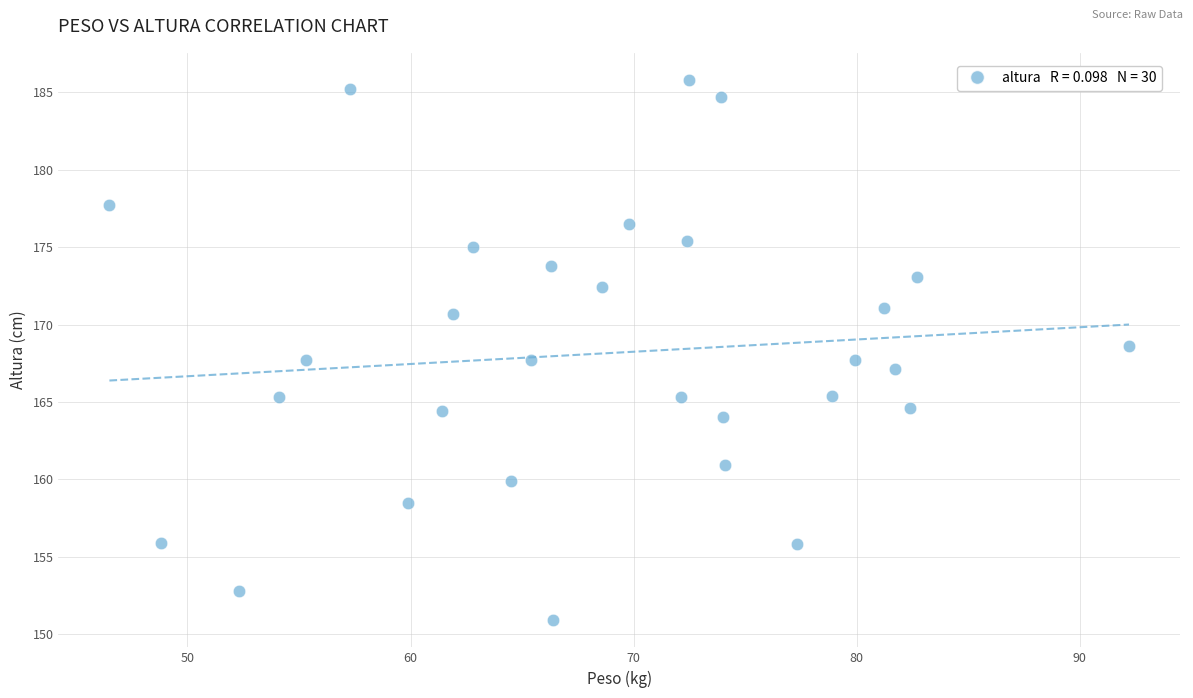

What is the range of Y values (max minus min)?

34.9